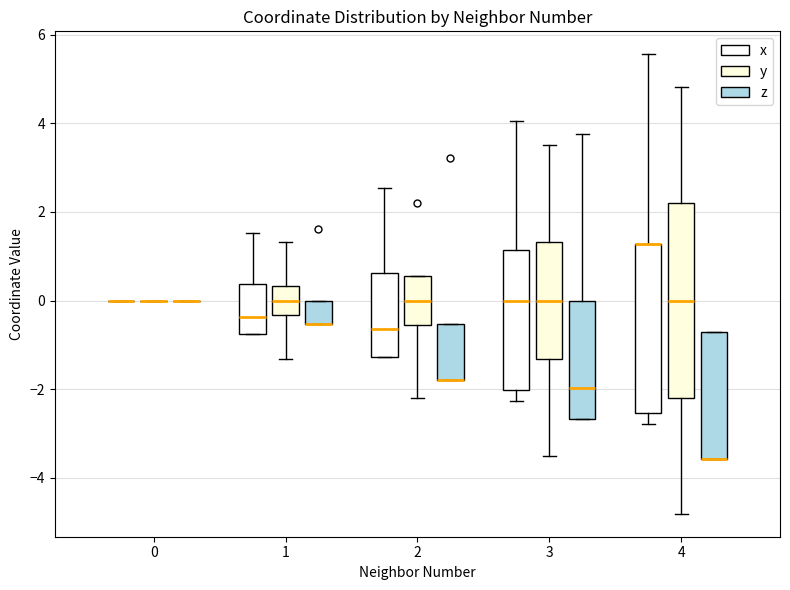

Comparing the boxes themselves (not the whiskers), which one is the tallest?

4 (y)